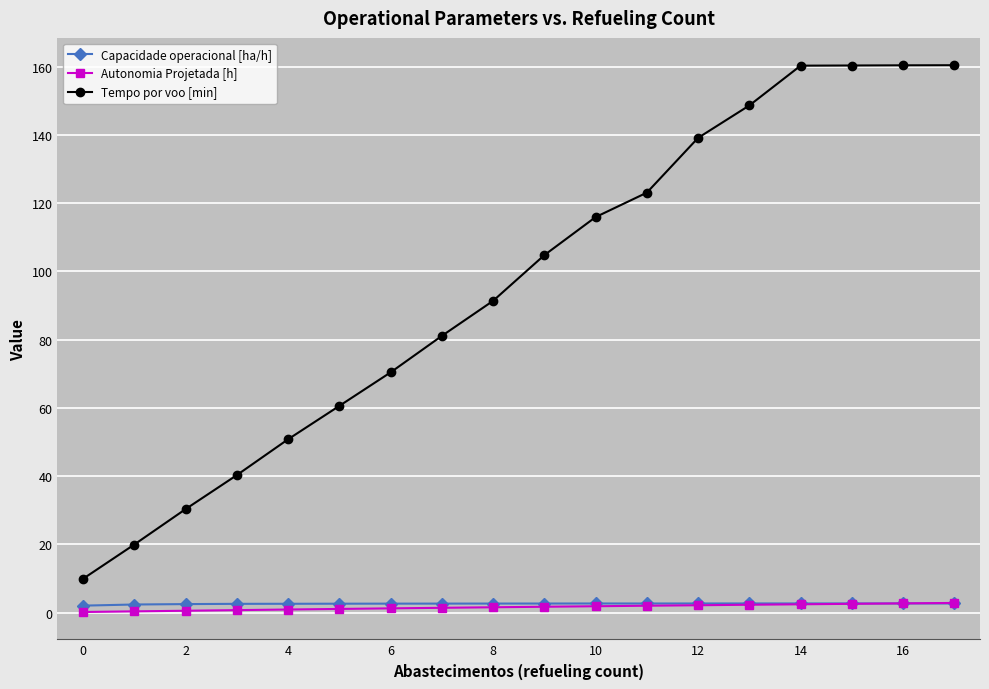

At how many categories does at least one series exceed 110?

8